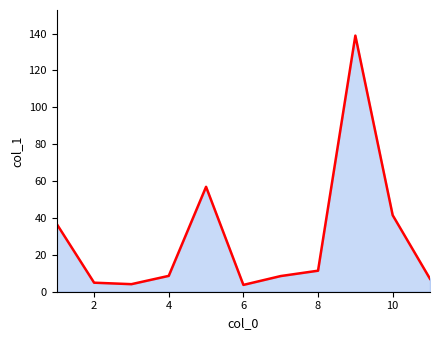

The value at 4 is 8.6. True or false?

True